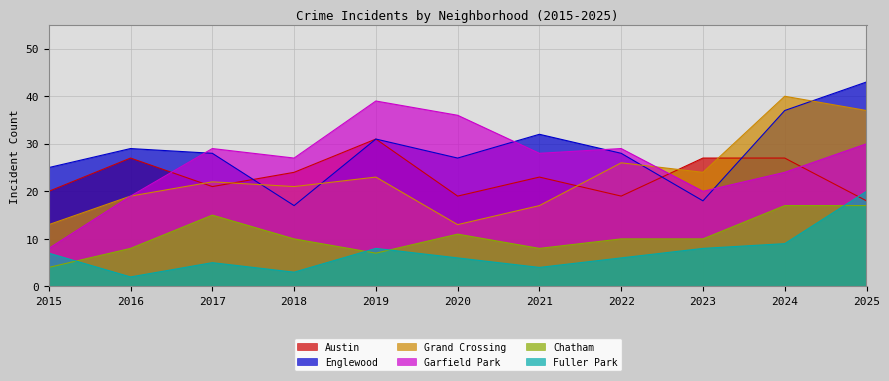

Reading left to right, list all the values displayed in this chart.

Austin: 20	27	21	24	31	19	23	19	27	27	18
Englewood: 25	29	28	17	31	27	32	28	18	37	43
Grand Crossing: 13	19	22	21	23	13	17	26	24	40	37
Garfield Park: 8	19	29	27	39	36	28	29	20	24	30
Chatham: 4	8	15	10	7	11	8	10	10	17	17
Fuller Park: 7	2	5	3	8	6	4	6	8	9	20